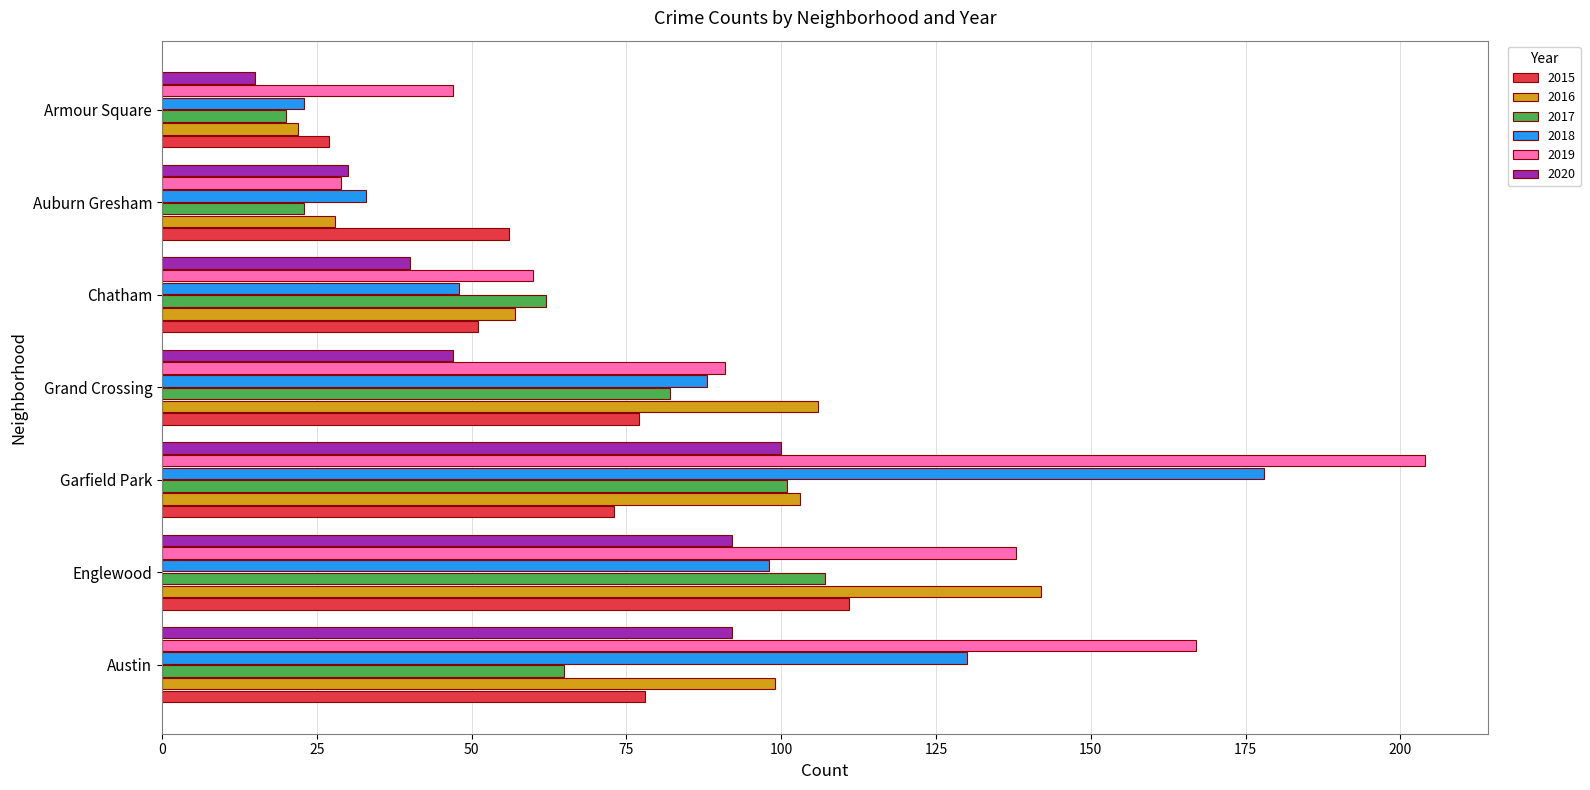

Rank the categories by 2019 value from lowest to highest.

Auburn Gresham, Armour Square, Chatham, Grand Crossing, Englewood, Austin, Garfield Park